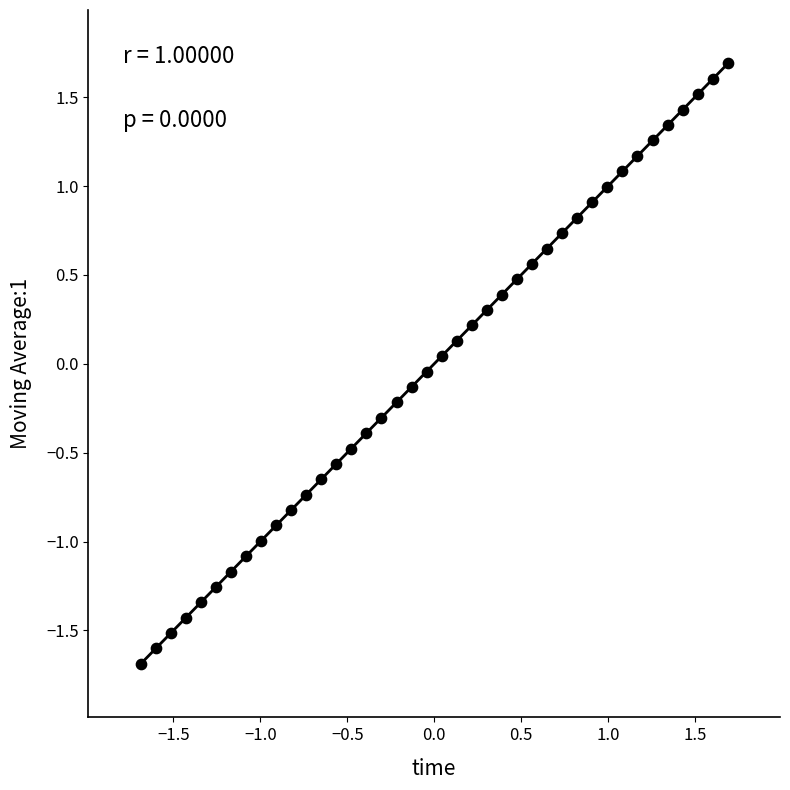

What is the range of X values (max minus min)?

3.4